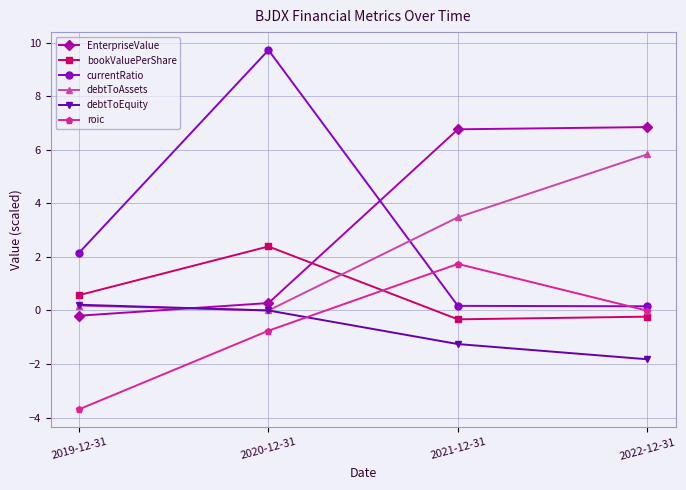

Rank the series at 2022-12-31 from lowest to highest value.

debtToEquity, bookValuePerShare, roic, currentRatio, debtToAssets, EnterpriseValue